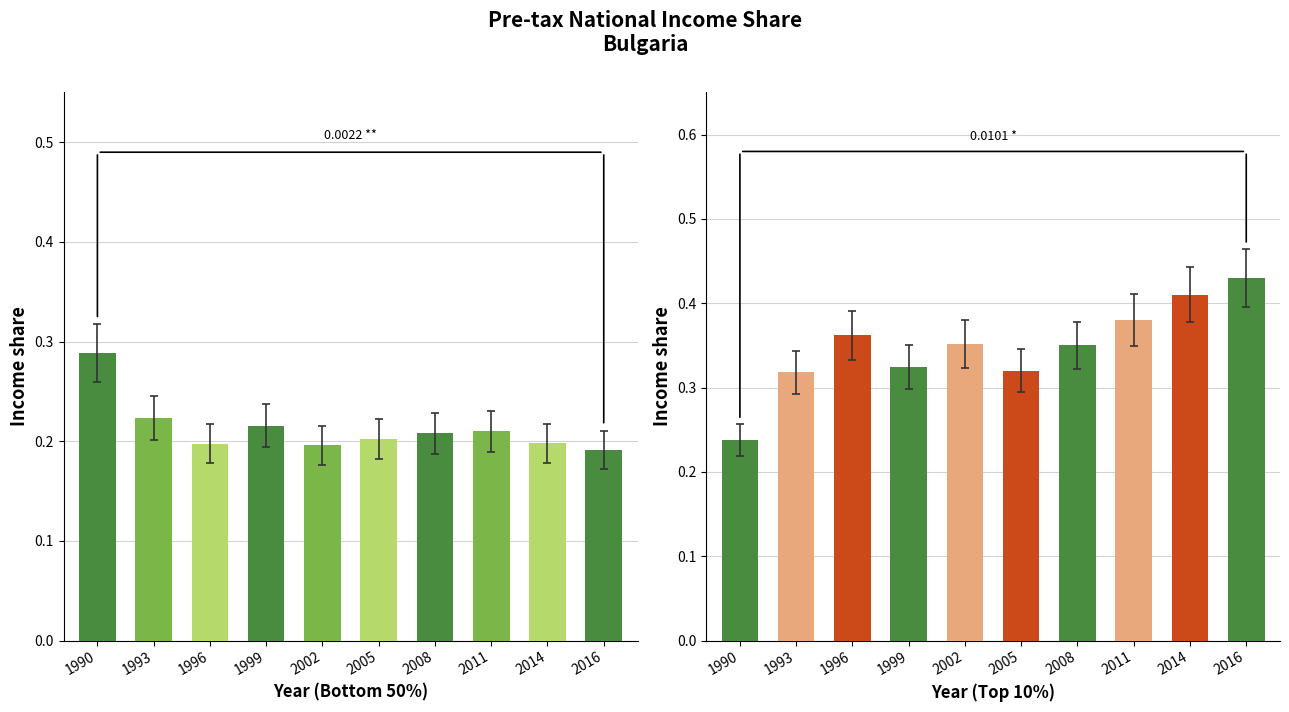

What is the maximum value for p90p100?

0.4